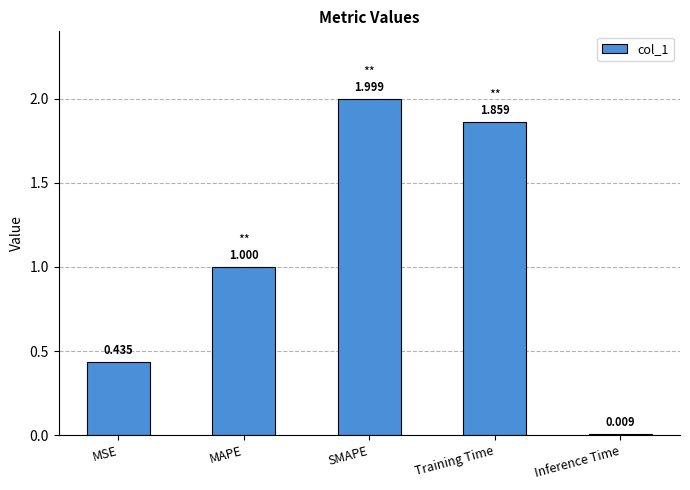

Between Inference Time and MSE, which is larger?

MSE